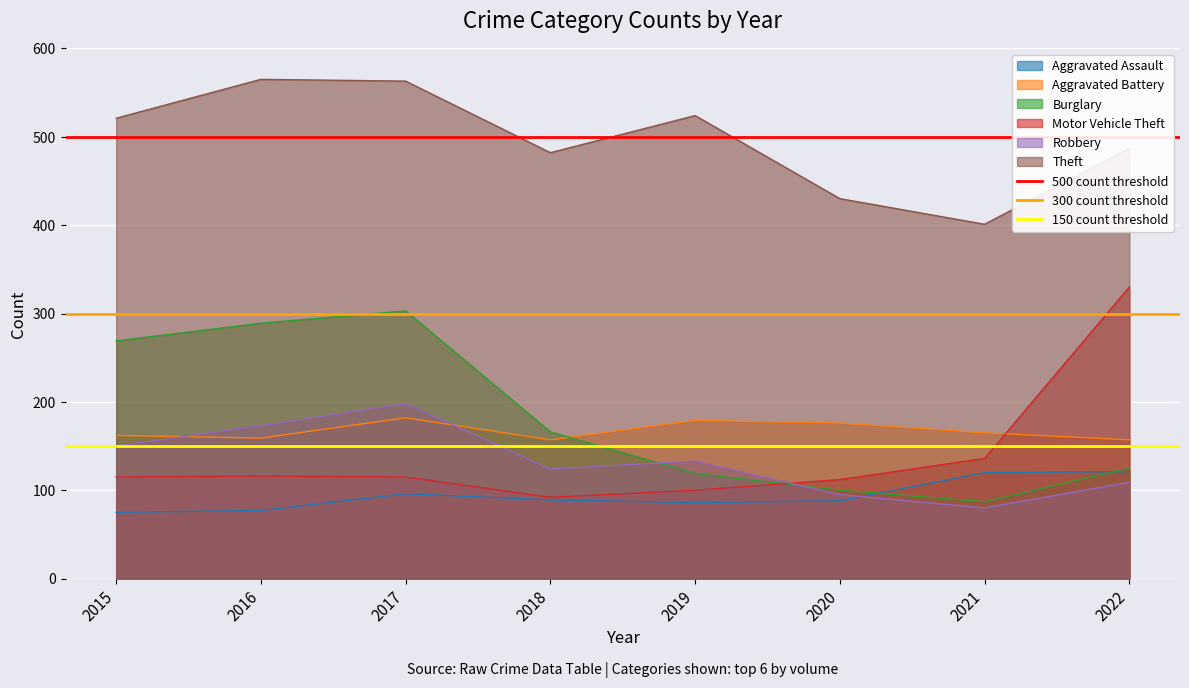

The value of Motor Vehicle Theft at 2018 is 159. True or false?

False